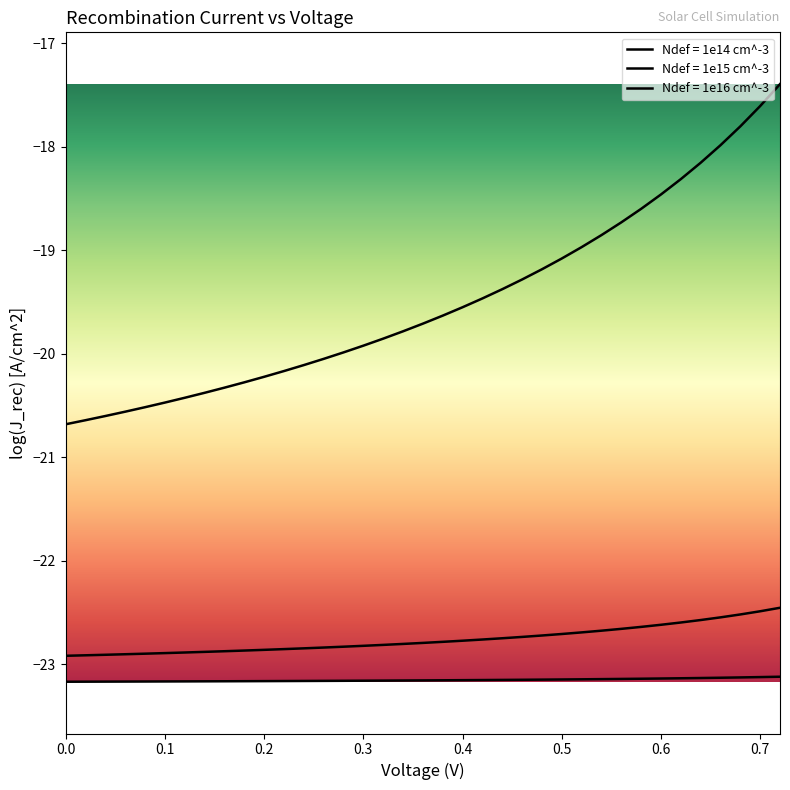

True or false: Ndef = 1e14 cm^-3 and Ndef = 1e15 cm^-3 intersect in this chart.

False